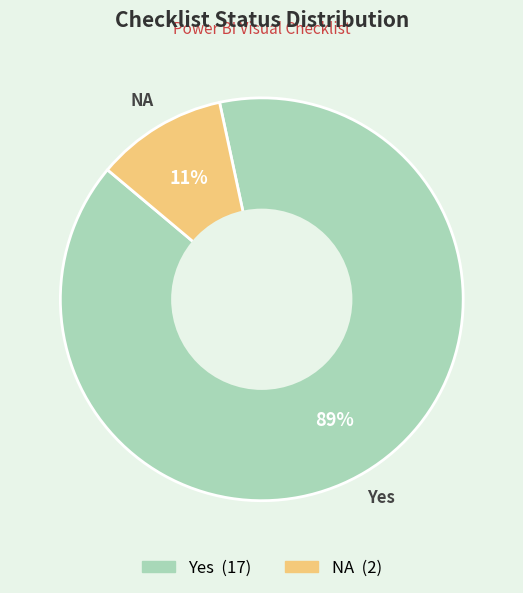

What is the smallest slice in the pie chart?

NA